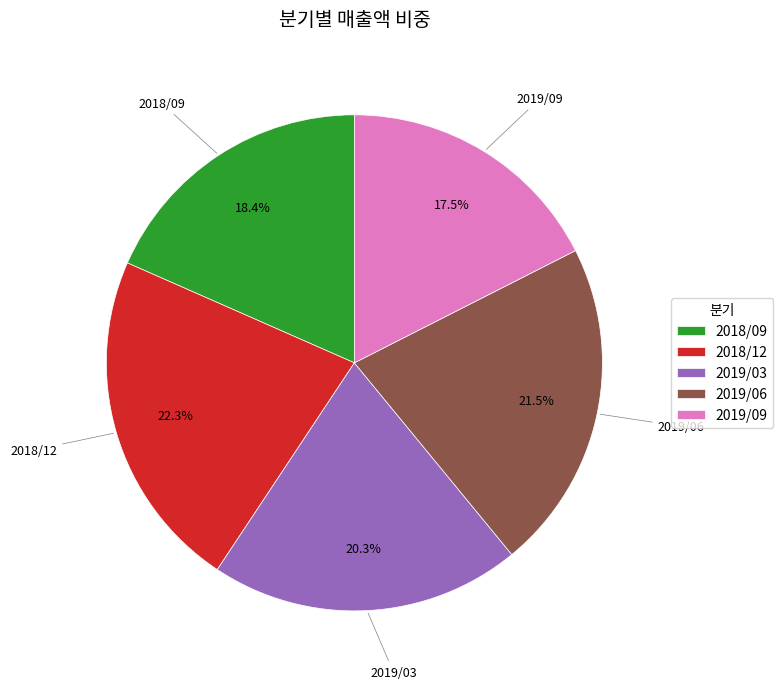

What percentage is the 2018/12 slice, to the nearest percent?

22%